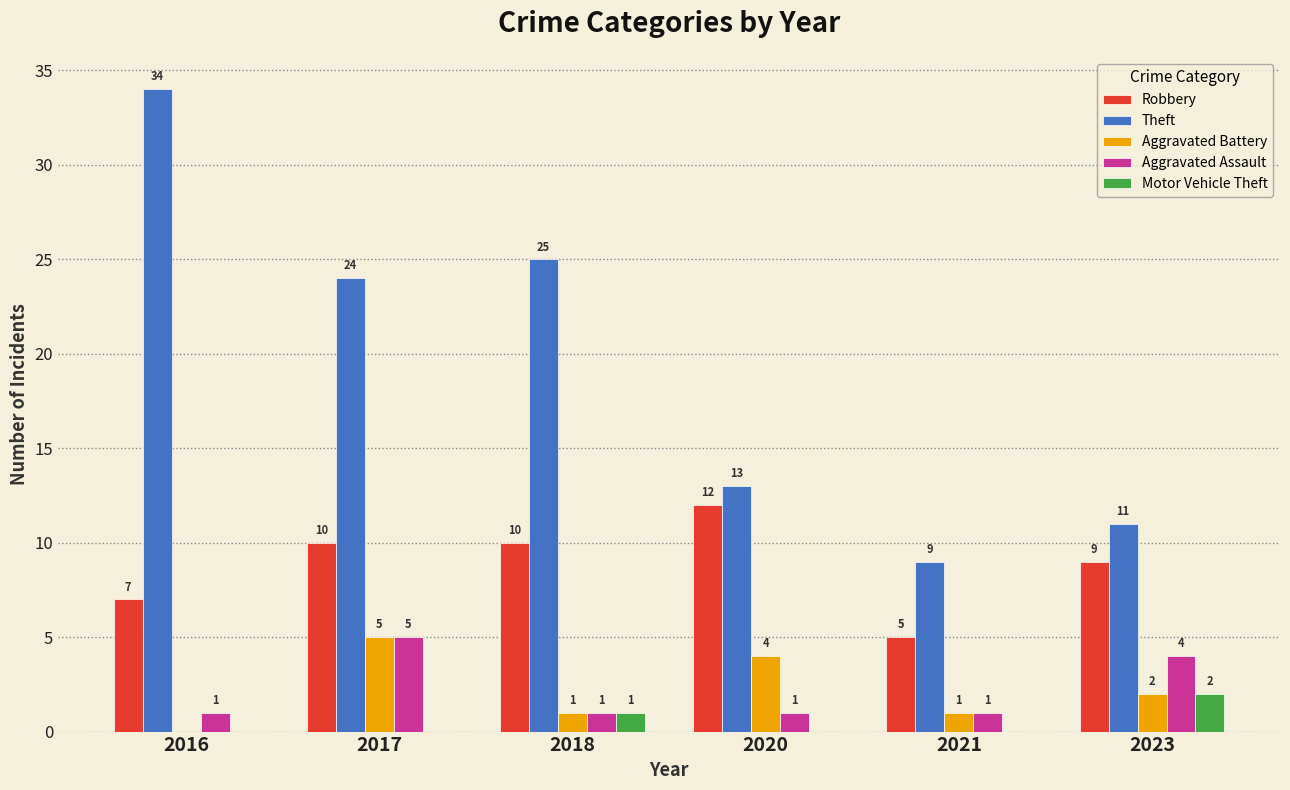

The value of Robbery at 2021 is 3. True or false?

False